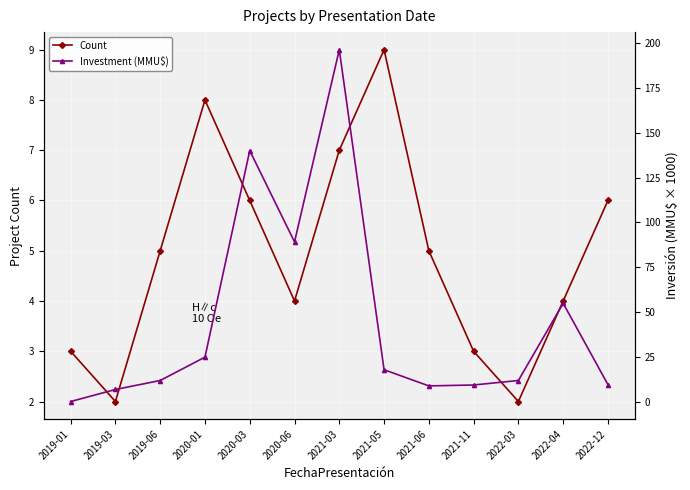

Between 2019-03 and 2022-12, which series saw the biggest shift?

Count